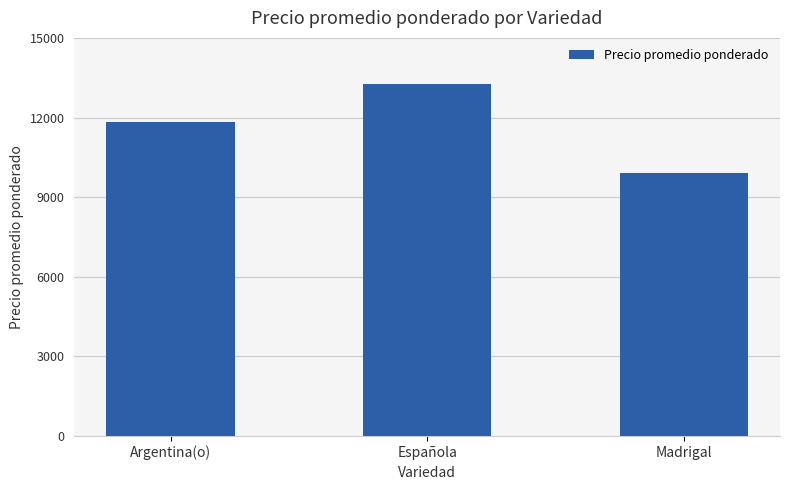

Count the values in the range 9909 to 13276.

3